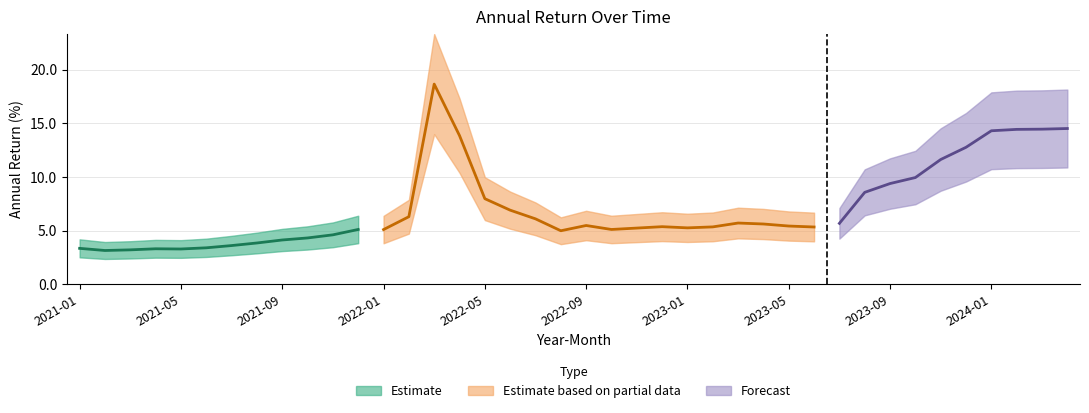

What is the minimum value shown in the chart?

3.2